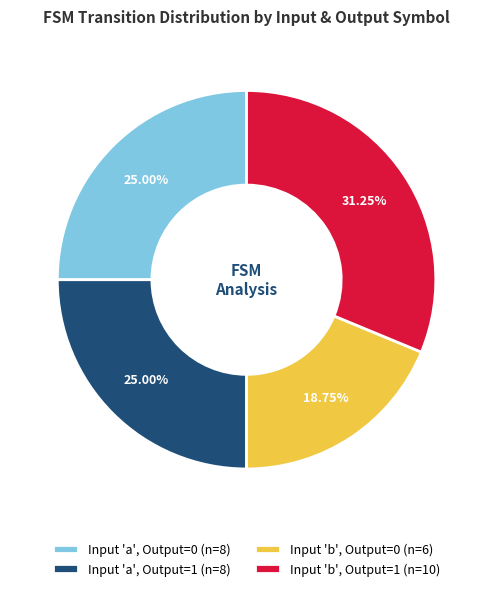

Is there a majority slice in this chart?

No